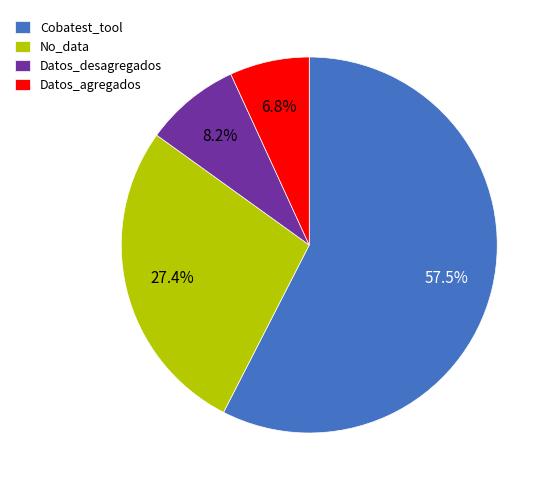

Which slice is the largest?

Cobatest_tool